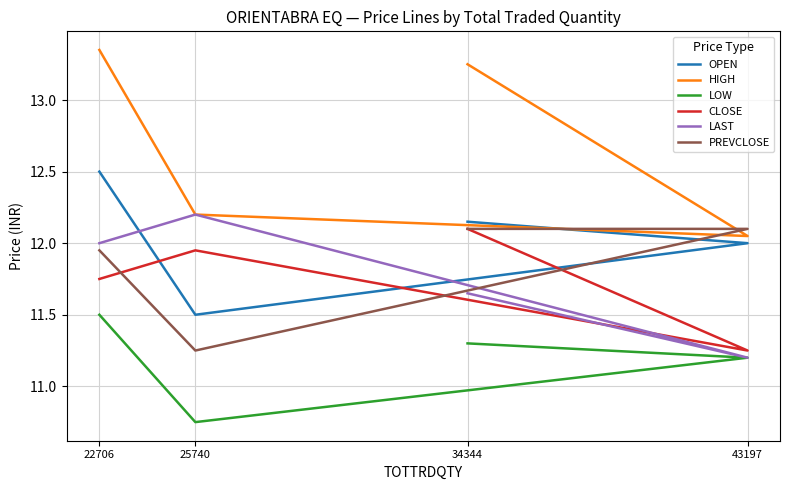

In PREVCLOSE, how many points are lower than both neighbors (excluding endpoints)?

1